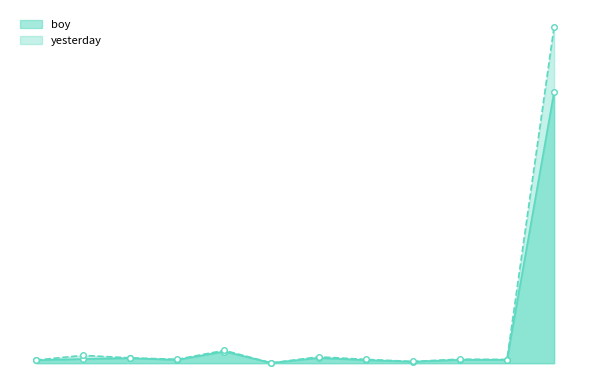

Rank the categories by boy value from lowest to highest.

^GSPTTHC, ^GSPTTTS, ^SPTTEN, ^SPTTTK, ^GSPTTCD, ^GSPTTUT, ^GSPTTRE, ^GSPTTMT, ^GSPTTIN, ^SPTTFS, ^GSPTTCS, ^GSPTSE